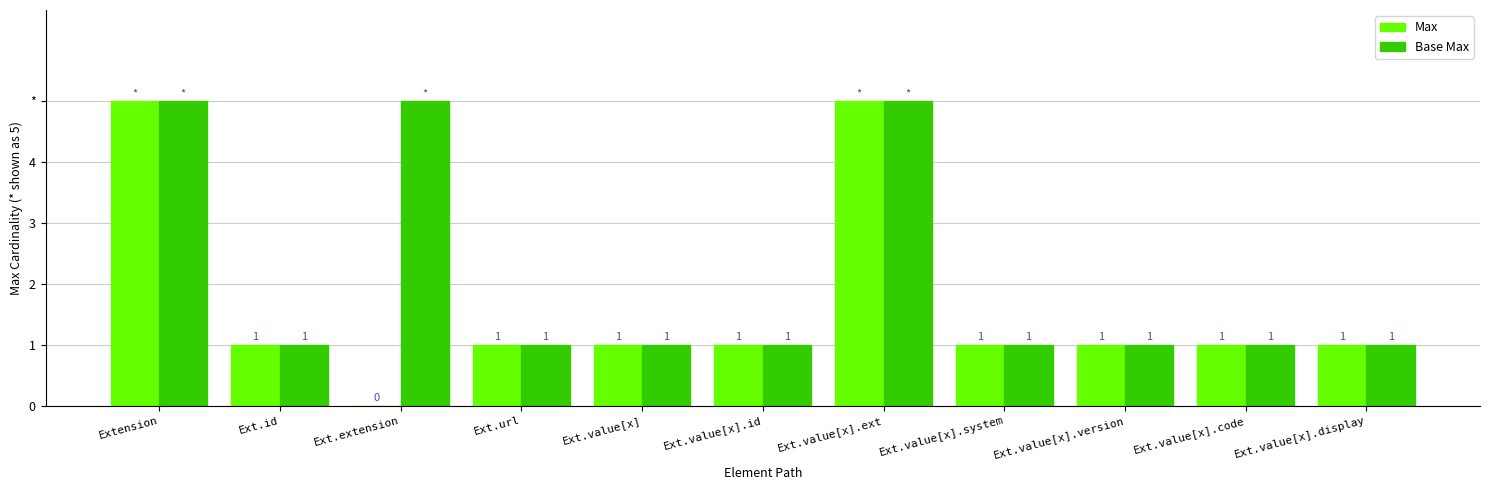

At which label does Max first exceed 1?

Extension